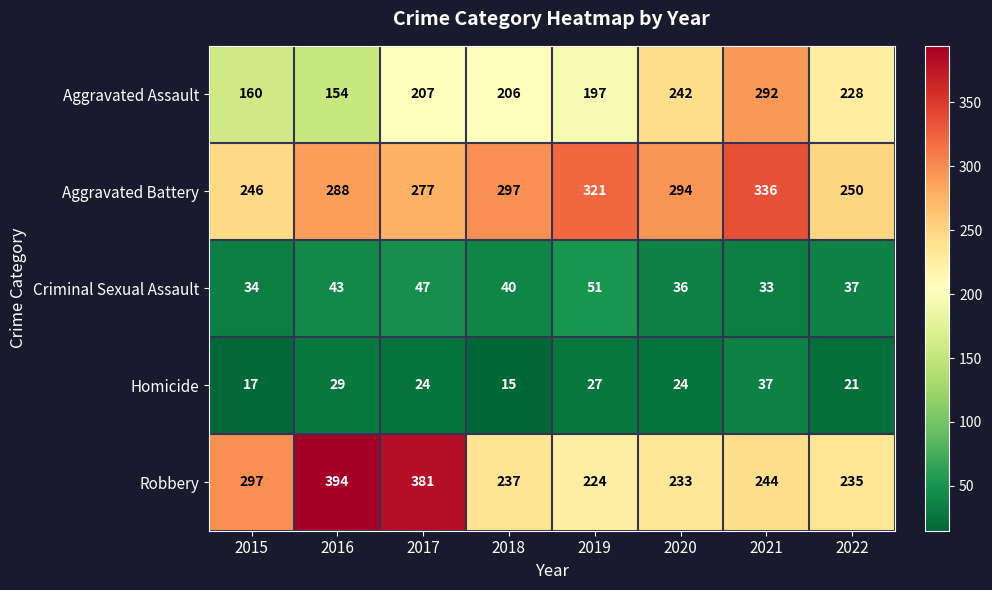

What is the sum of all Robbery values?

2245